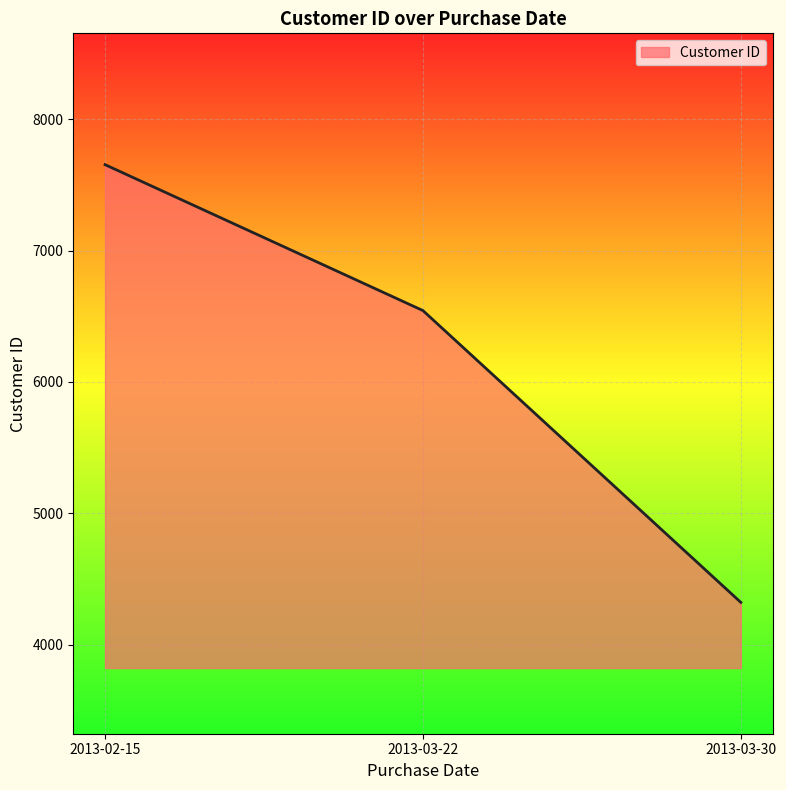

What value does the data have at 2013-03-22, to the nearest 100?

6500